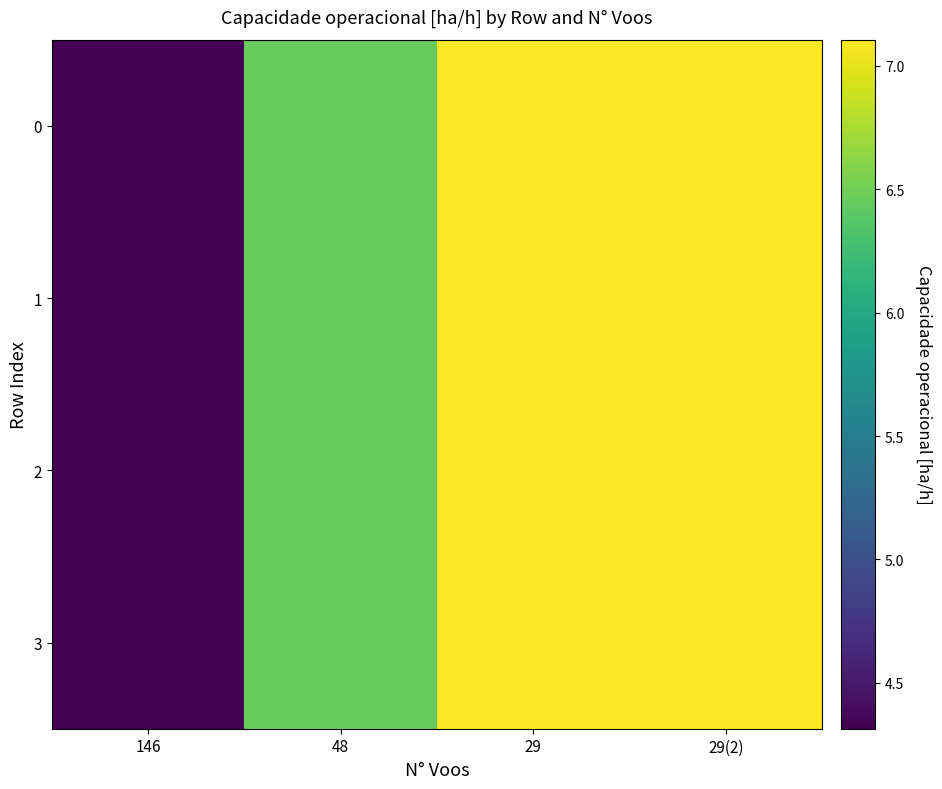

Reading left to right, list all the values displayed in this chart.

0: 146=4.3	48=6.5	29=7.1	29(2)=7.1
1: 146=4.3	48=6.5	29=7.1	29(2)=7.1
2: 146=4.3	48=6.5	29=7.1	29(2)=7.1
3: 146=4.3	48=6.5	29=7.1	29(2)=7.1